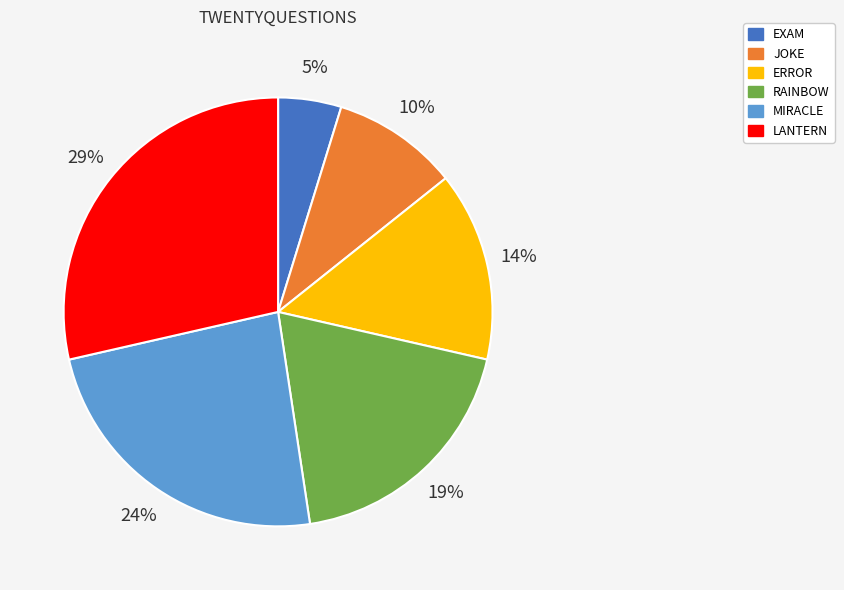

To the nearest percent, what percentage of the pie is RAINBOW?

19%